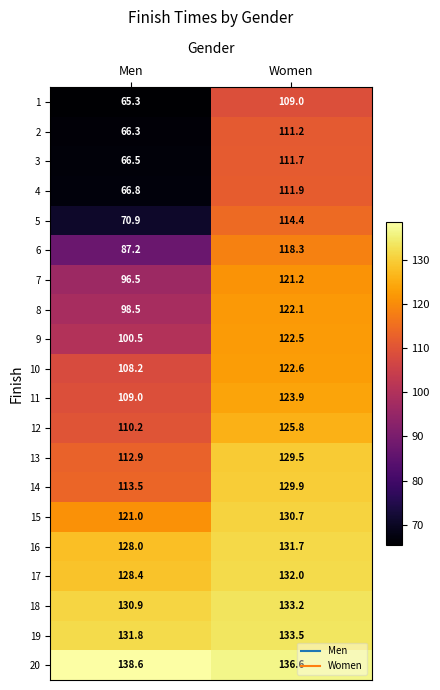

What is the difference between the maximum and minimum values in the 1 series?

43.7